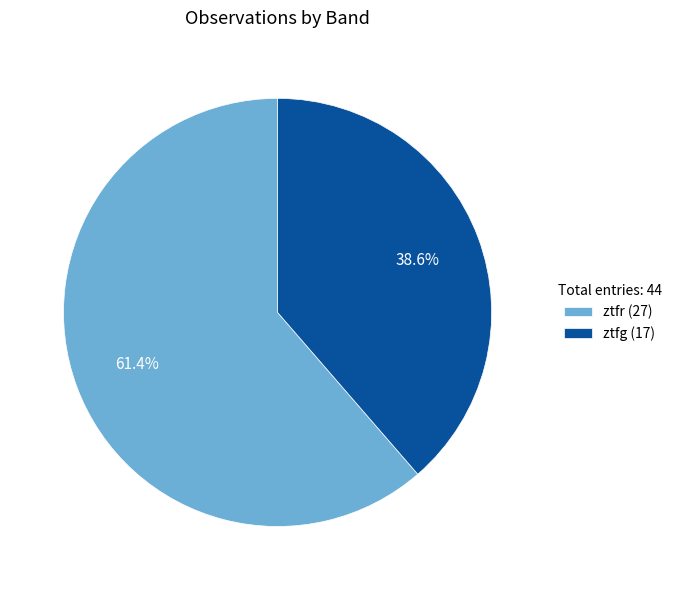

What percentage is the ztfg slice, to the nearest percent?

39%